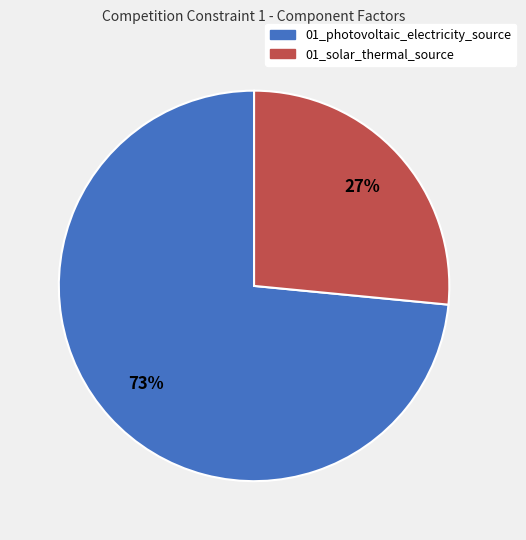

Do 01_solar_thermal_source and 01_photovoltaic_electricity_source together represent more than half of the pie?

Yes